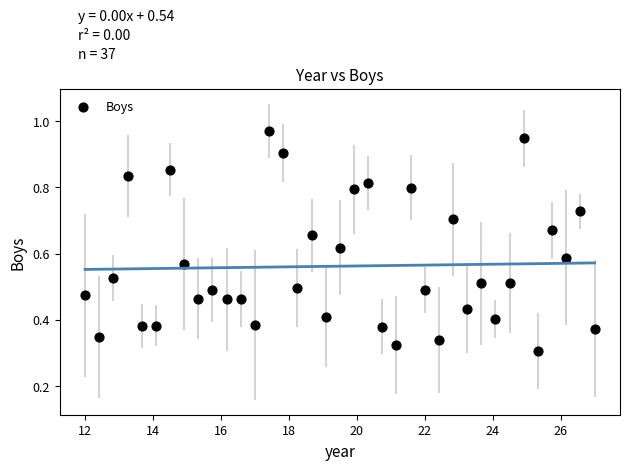

What is the range of X values (max minus min)?

15.0